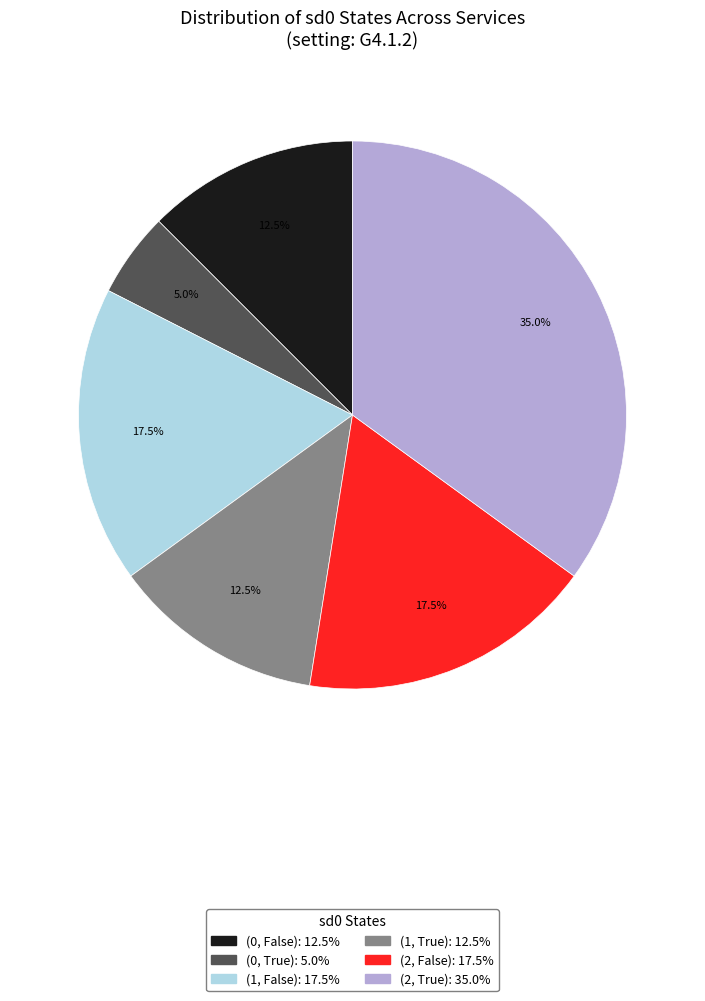

Is there any slice that represents more than half of the pie?

No